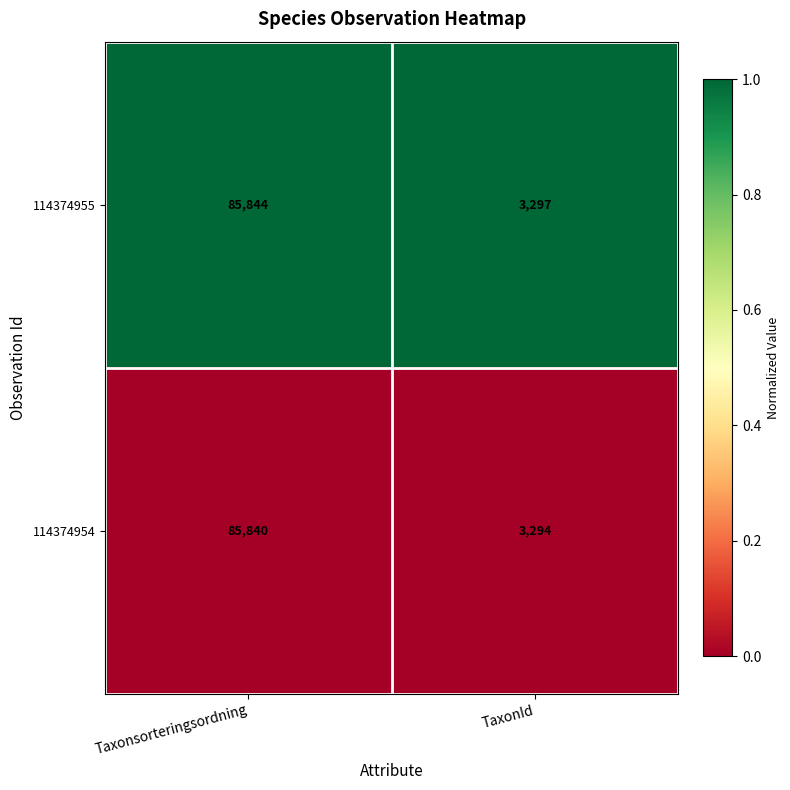

At which category is the sum across all series the highest?

Taxonsorteringsordning